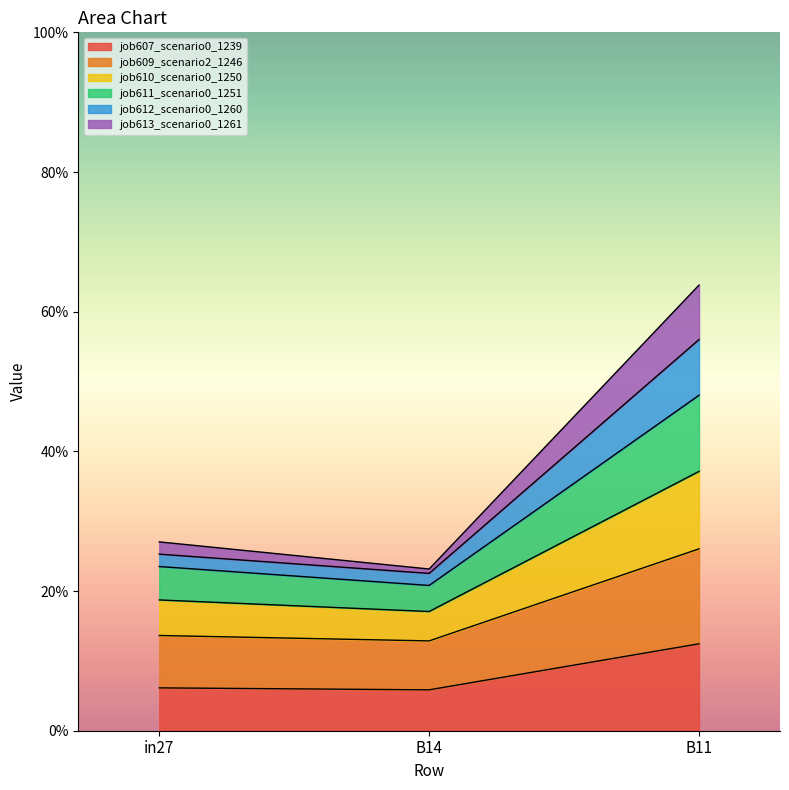

What is the sum of the job607_scenario0_1239 values at B11 and B14?

0.2